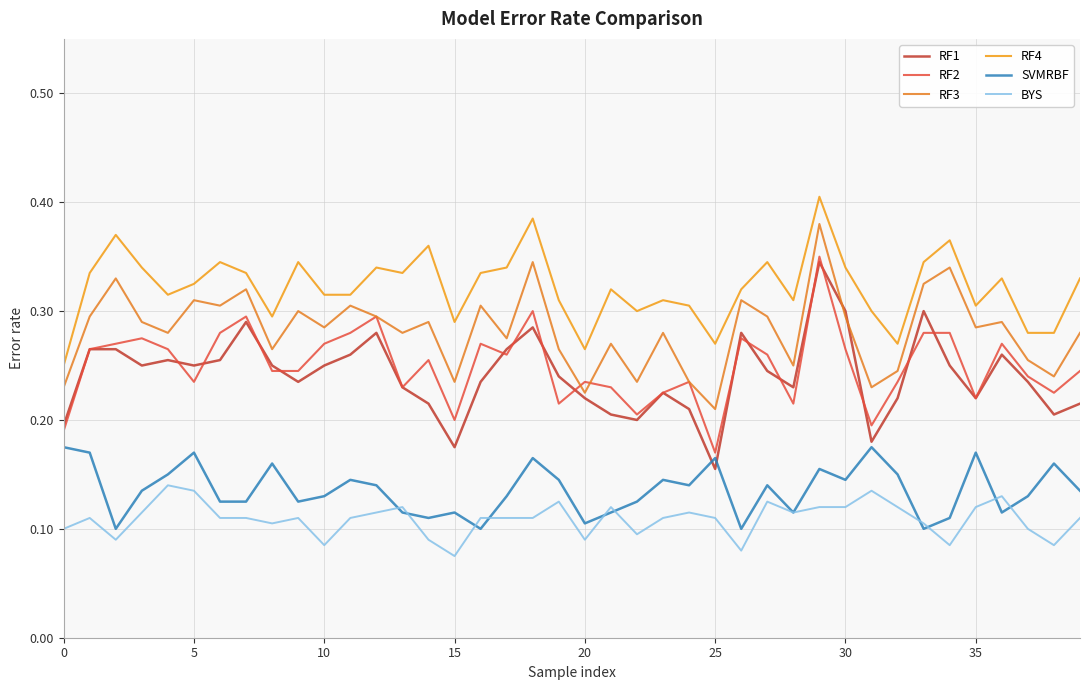

At how many categories does at least one series exceed 0?

40